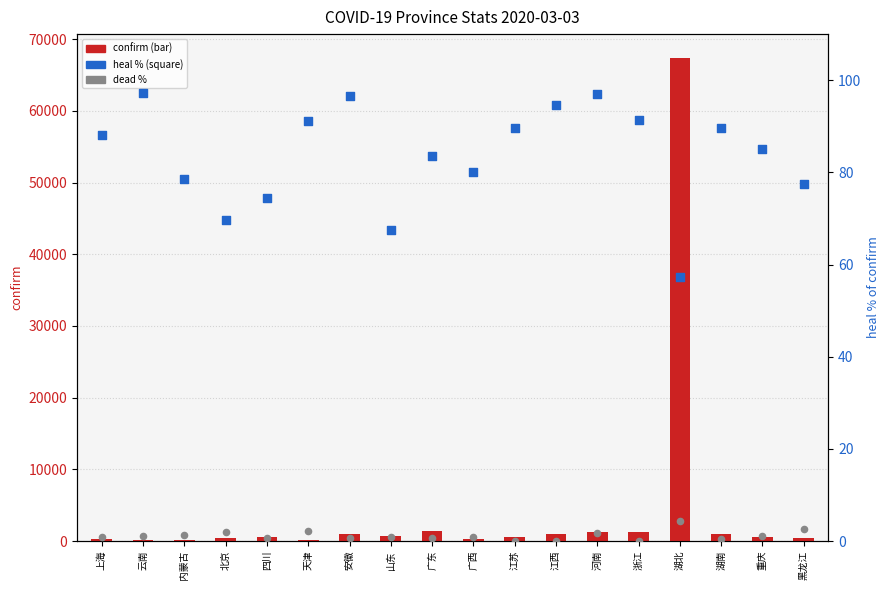

Is the value of heal (% of confirm) at 河南 greater than the value of dead (% of confirm) at 重庆?

Yes